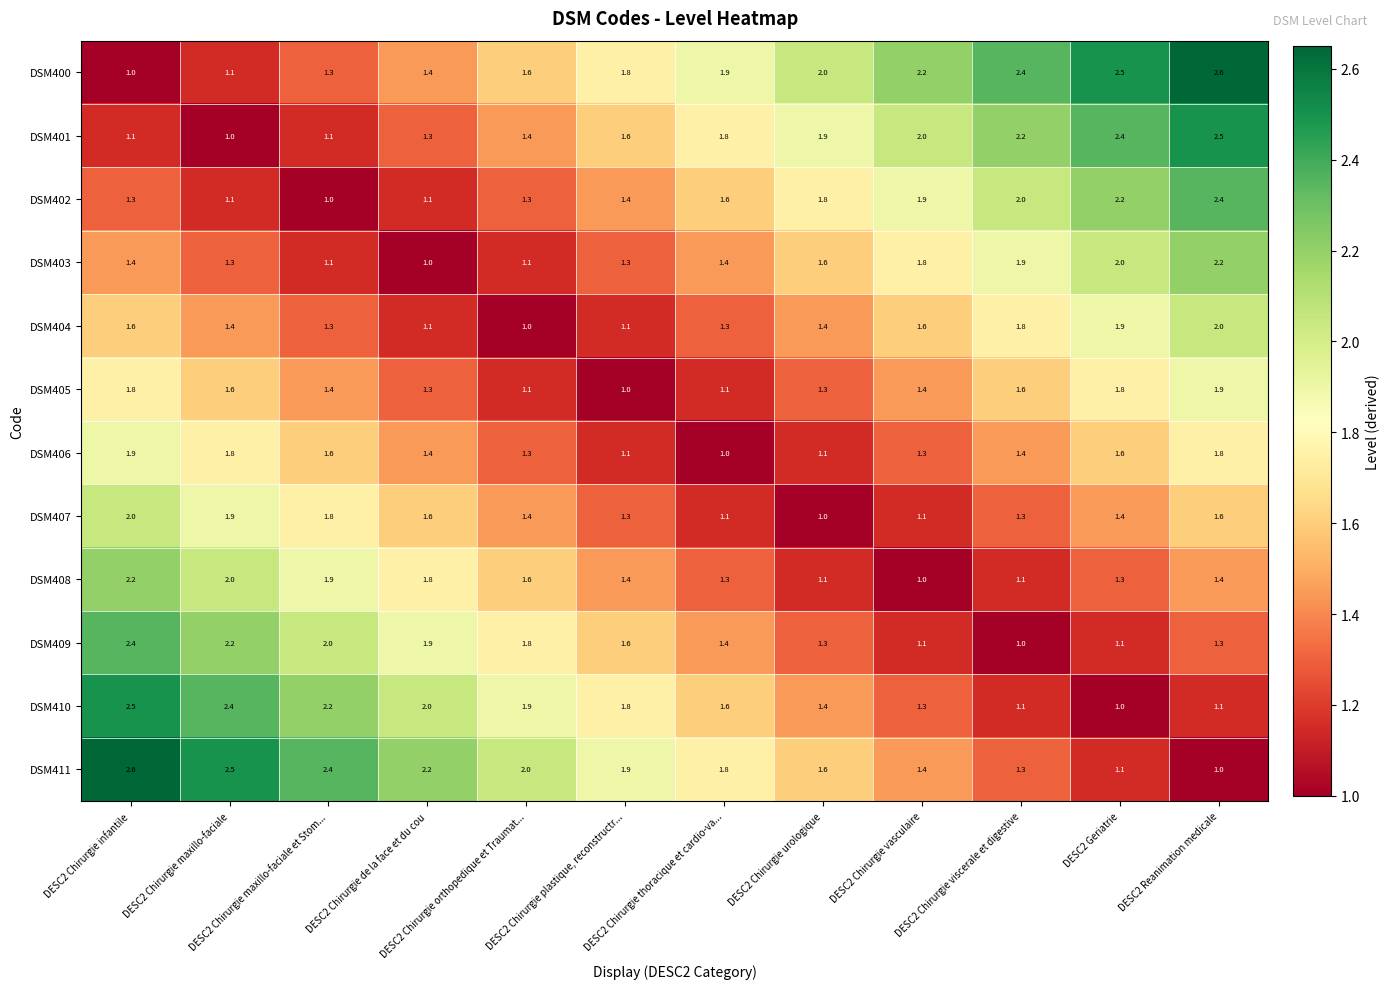

What is the lowest value of the DSM411 series?

1.0